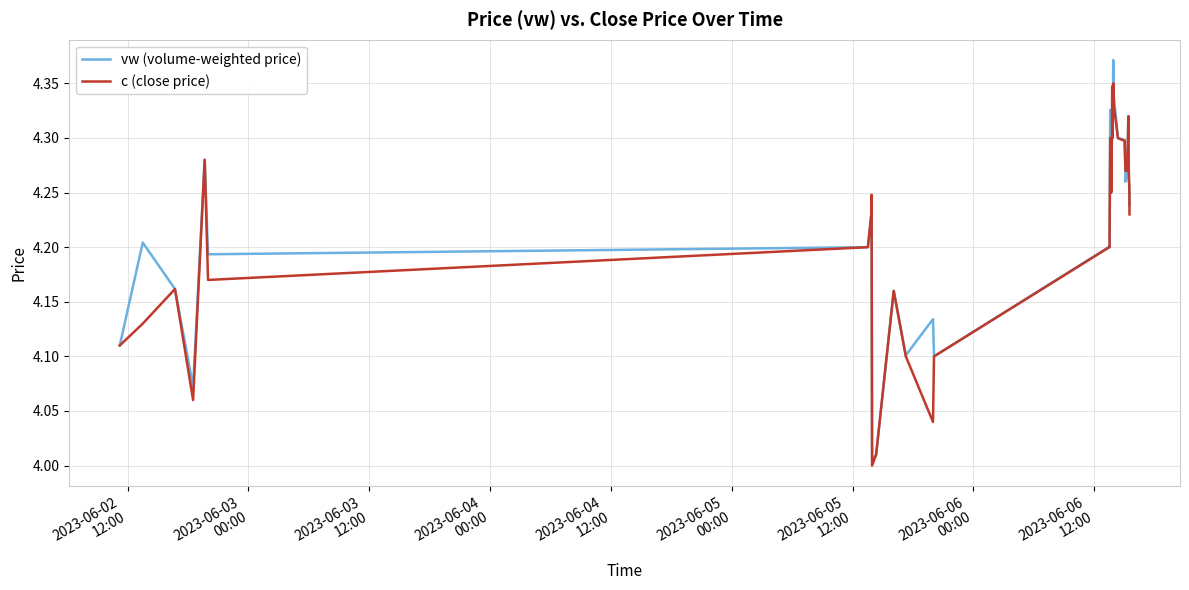

Which series has the widest spread of values?

vw (volume-weighted price)